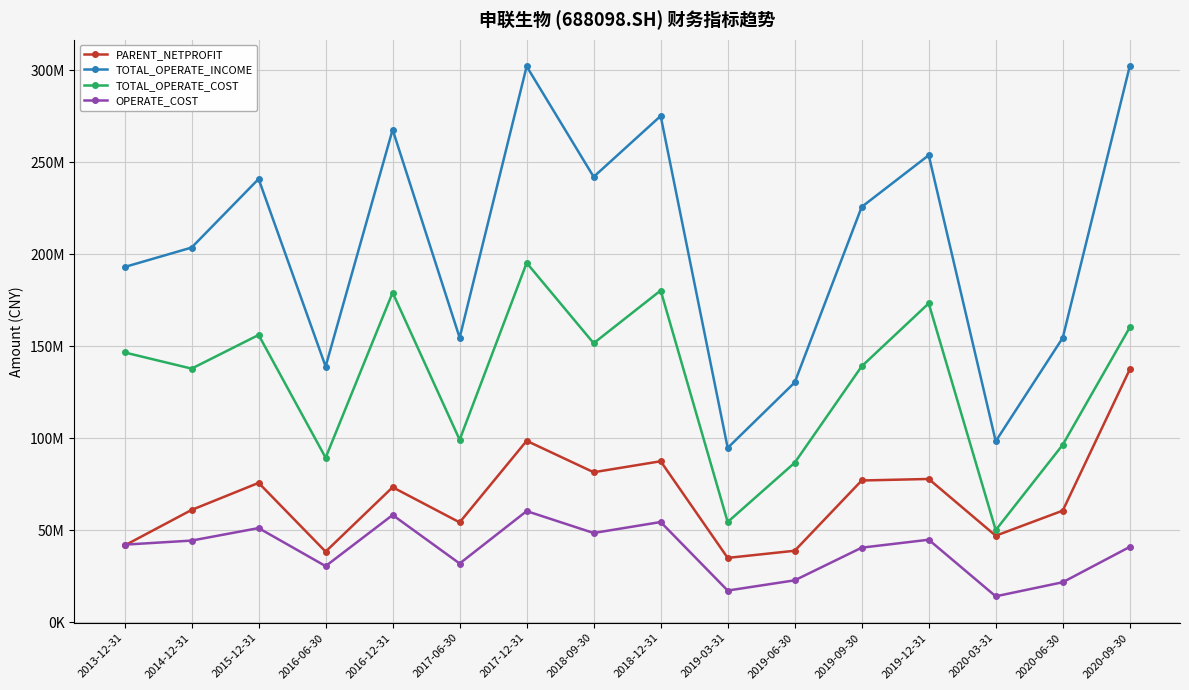

In OPERATE_COST, how many points are higher than both neighbors (excluding endpoints)?

5